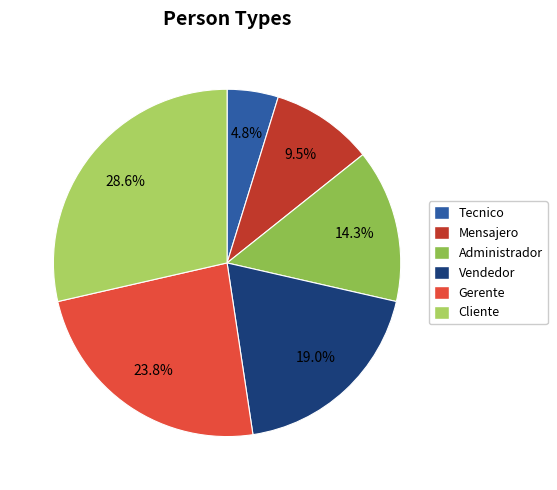

How many segments does this pie chart have?

6